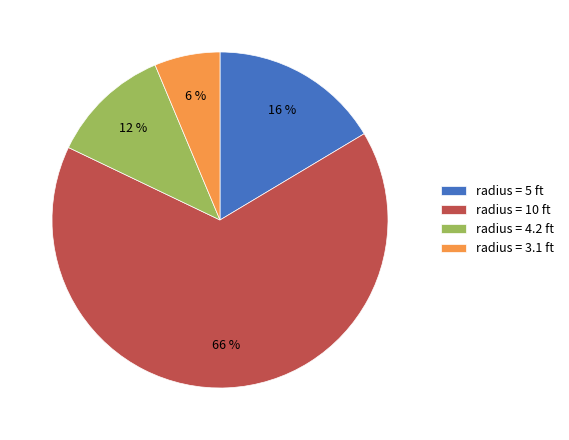

How many segments does this pie chart have?

4